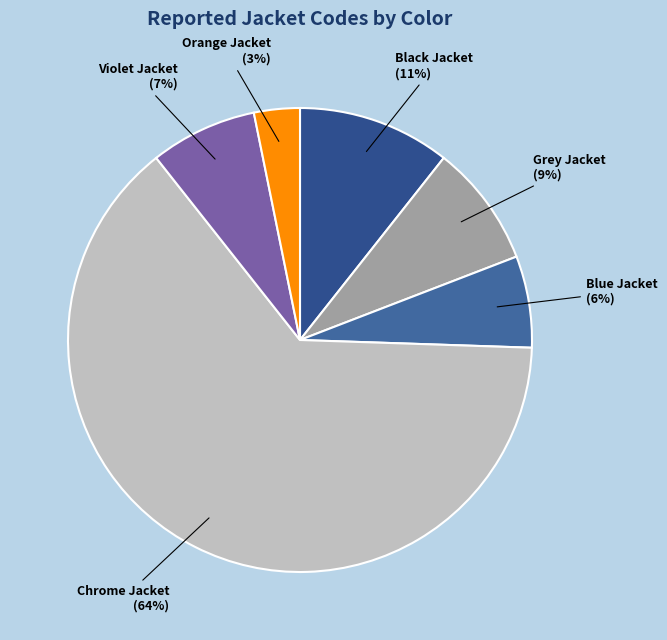

How many slices are in this pie chart?

6